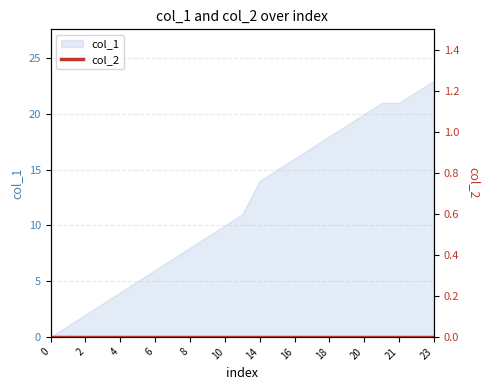

True or false: the data shows 18 at 18.

True